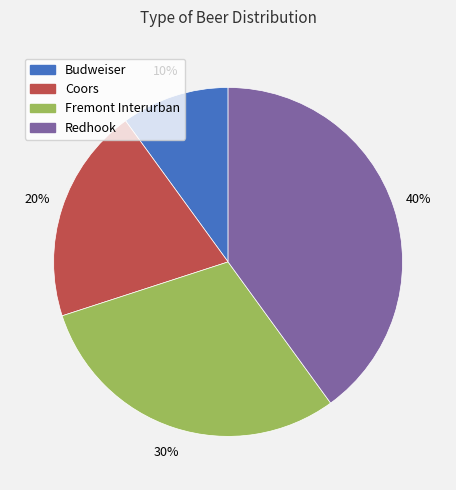

What is the largest slice in the pie chart?

Redhook